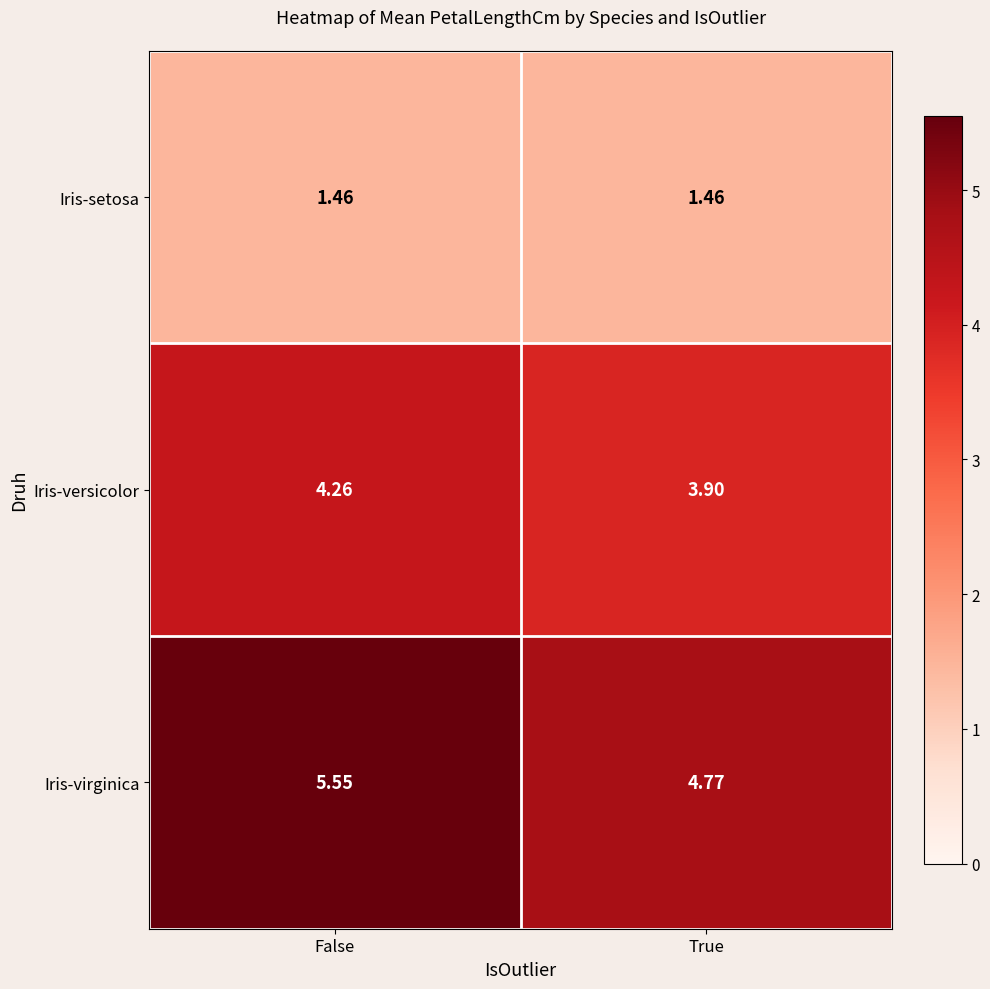

Where is Iris-virginica nearest to the value 5?

True